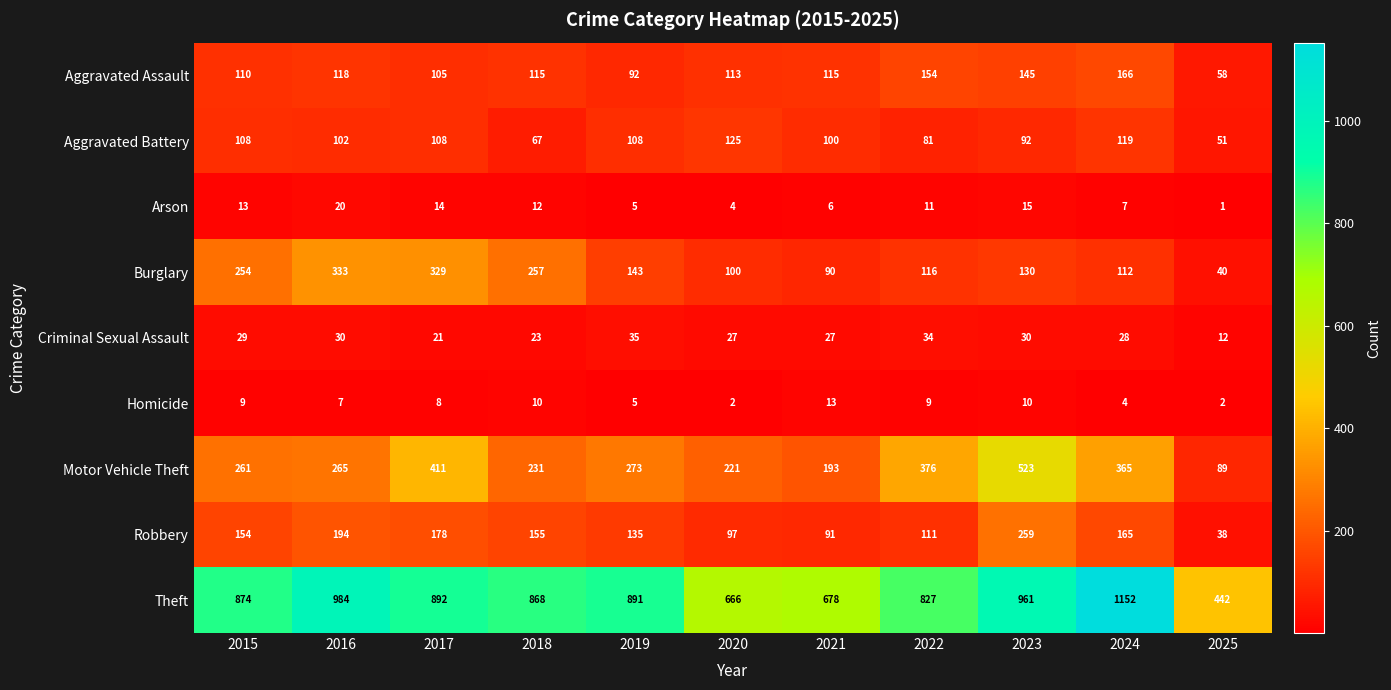

What is the maximum value for Burglary?

333